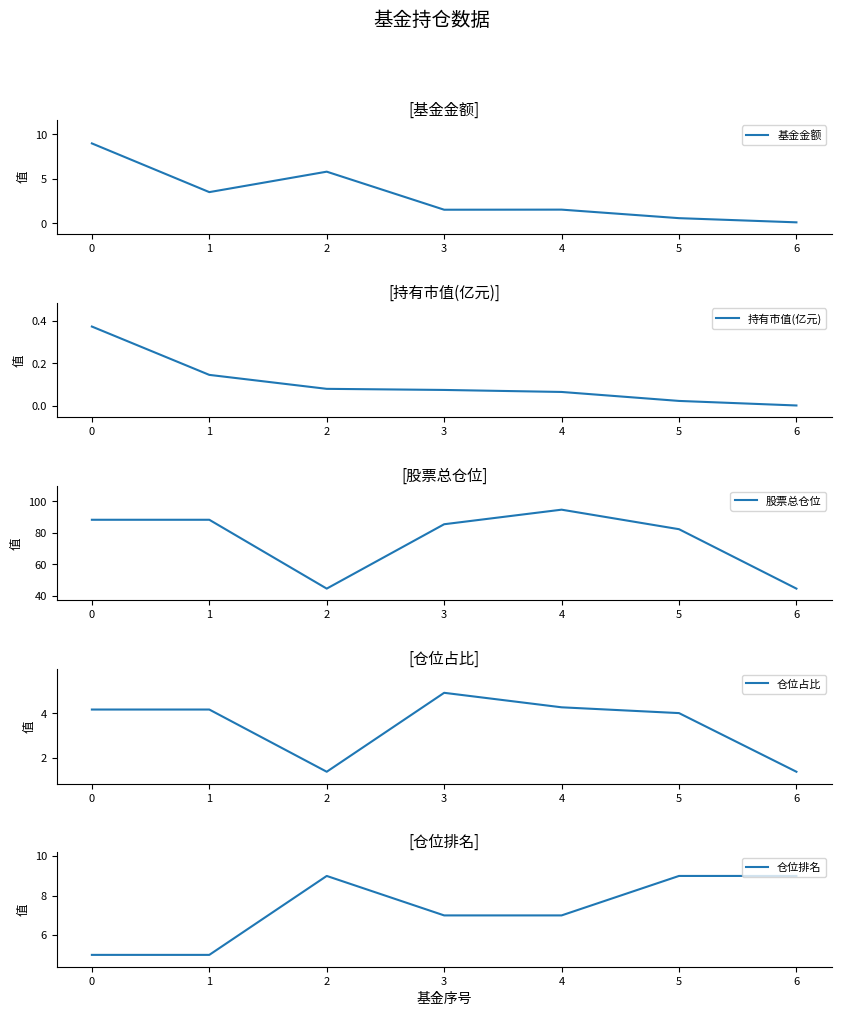

Reading right to left, what are all the values shown in this chart?

基金金额: 6=0.1	5=0.6	4=1.5	3=1.5	2=5.8	1=3.5	0=9.0
持有市值(亿元): 6=0.0	5=0.0	4=0.1	3=0.1	2=0.1	1=0.1	0=0.4
股票总仓位: 6=44.7	5=82.3	4=94.7	3=85.4	2=44.7	1=88.3	0=88.3
仓位占比: 6=1.4	5=4.0	4=4.3	3=4.9	2=1.4	1=4.2	0=4.2
仓位排名: 6=9.0	5=9.0	4=7.0	3=7.0	2=9.0	1=5.0	0=5.0